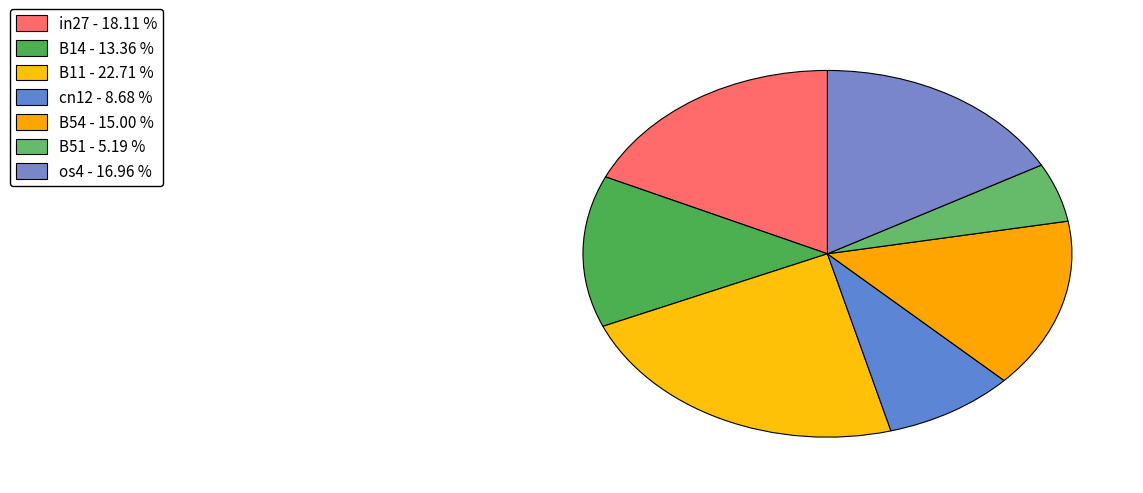

Count the number of slices in the pie.

7